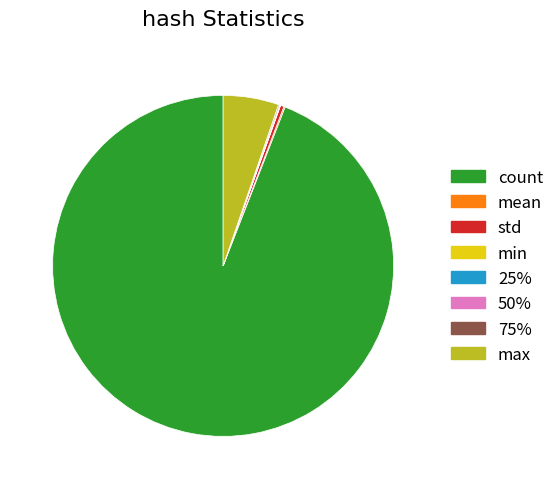

Which category has the biggest portion of the pie?

count